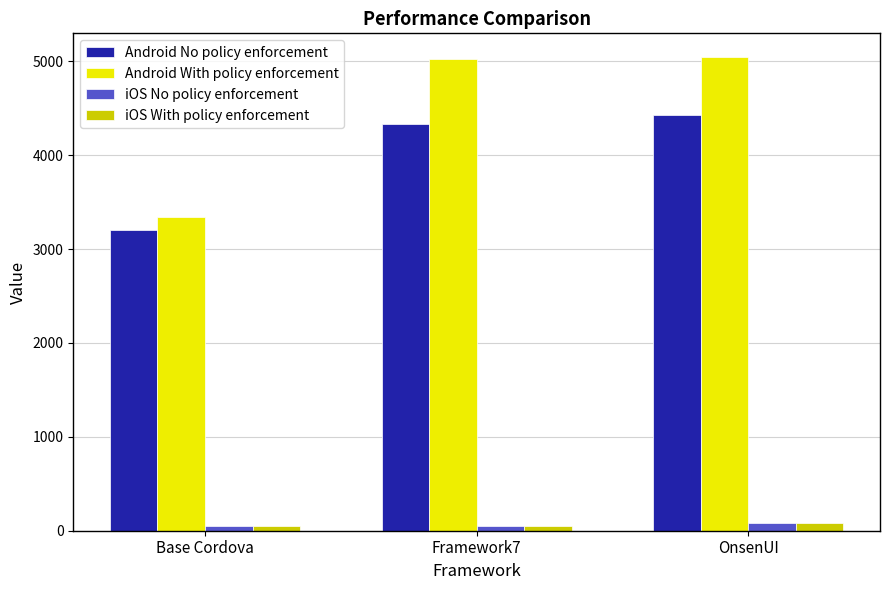

What is the sum of the iOS With policy enforcement values at Base Cordova and OnsenUI?

131.9